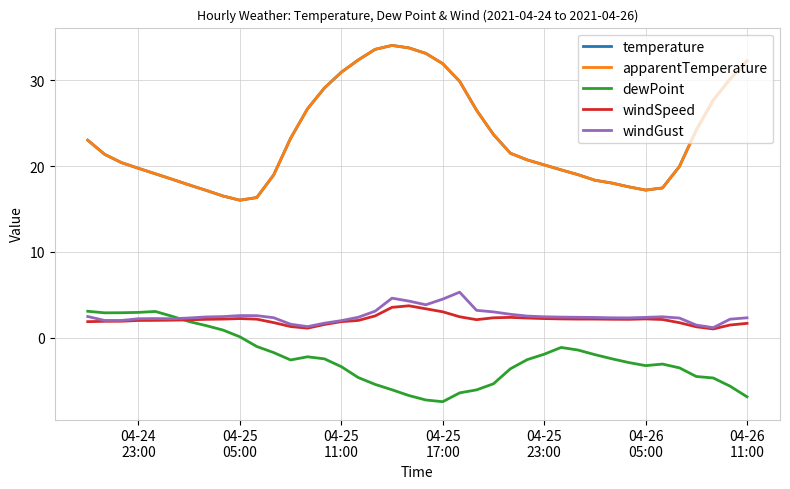

What is the minimum value shown in the chart?

-7.5